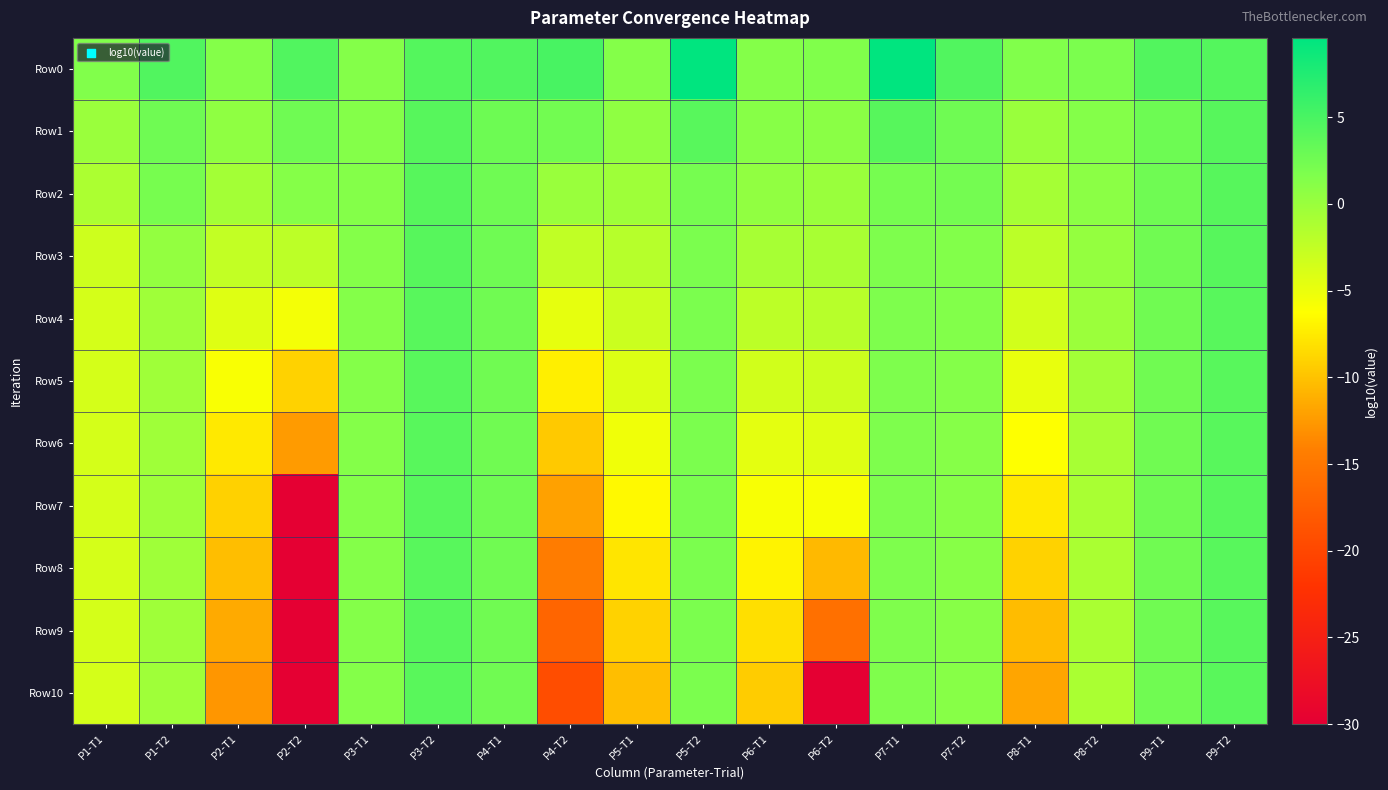

What is the difference between the highest and lowest values at P6-T1?

10.8